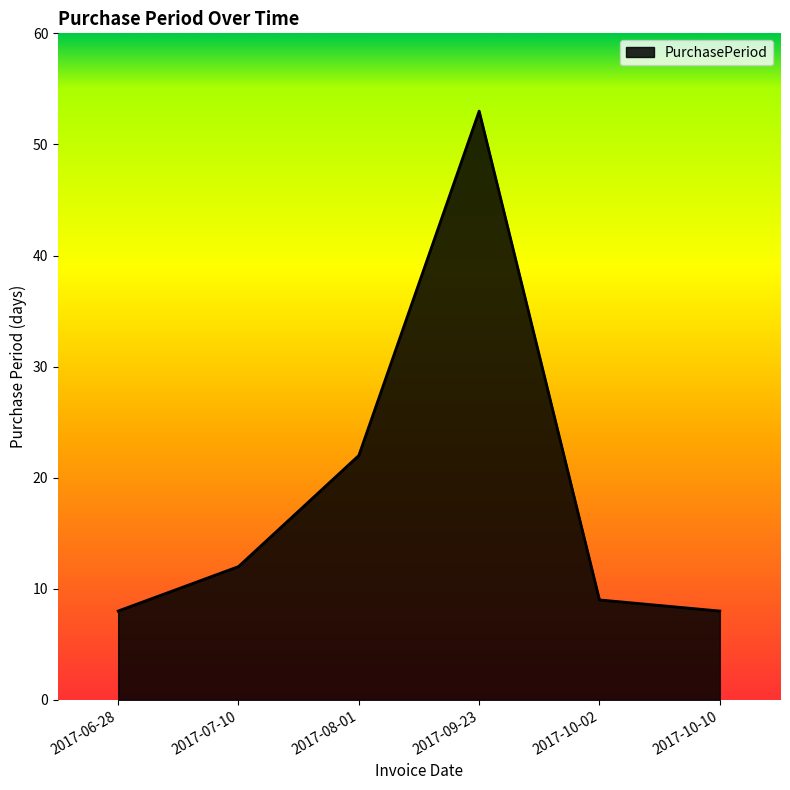

What is the difference between the second highest and second lowest values?

14